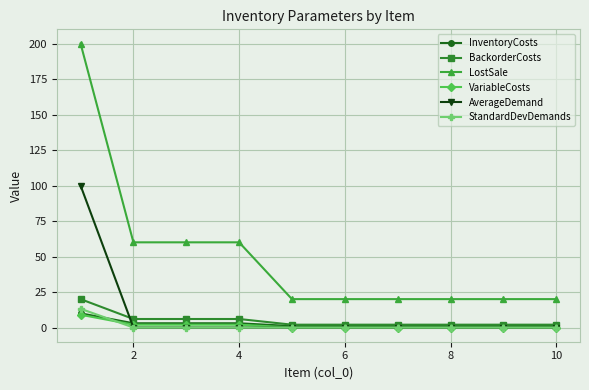

What are all the series names shown in the legend?

InventoryCosts, BackorderCosts, LostSale, VariableCosts, AverageDemand, StandardDevDemands